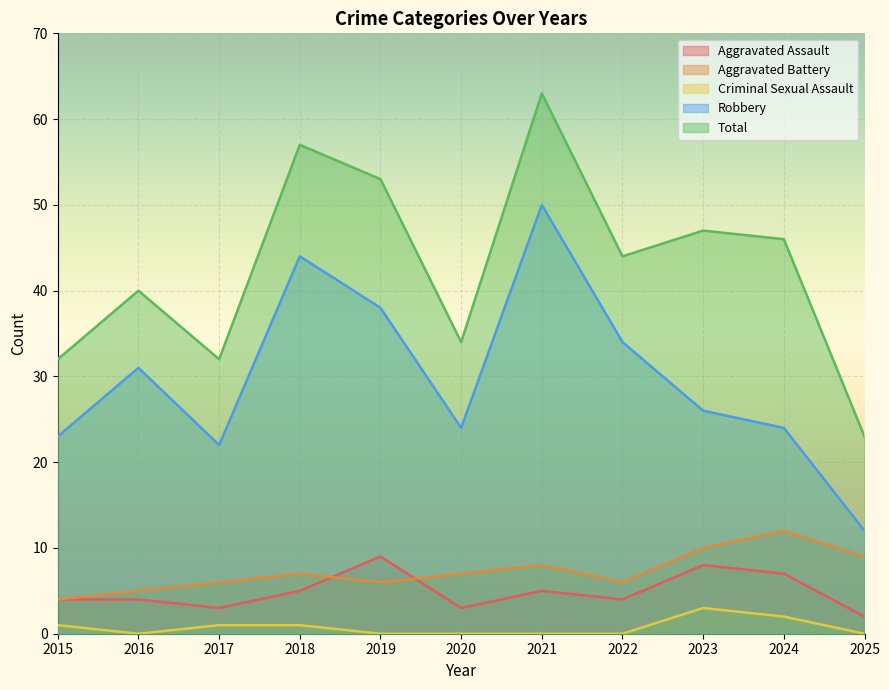

Which label corresponds to the largest value in the chart?

2021